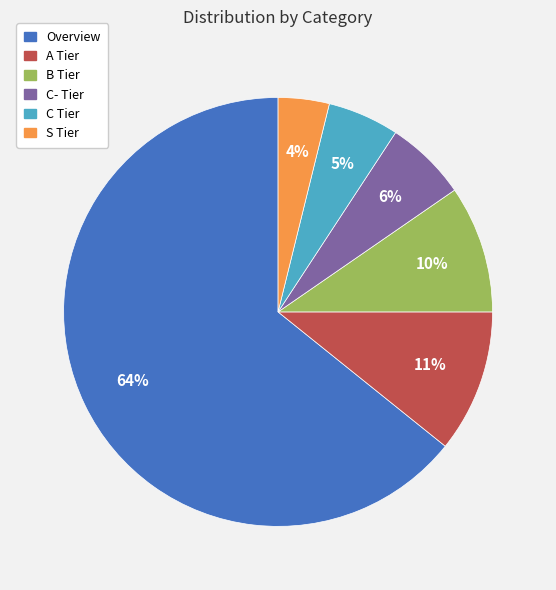

Count the number of slices in the pie.

6